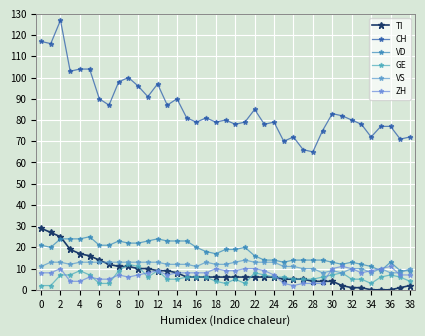

How many intersections are there between ZH and GE?

6